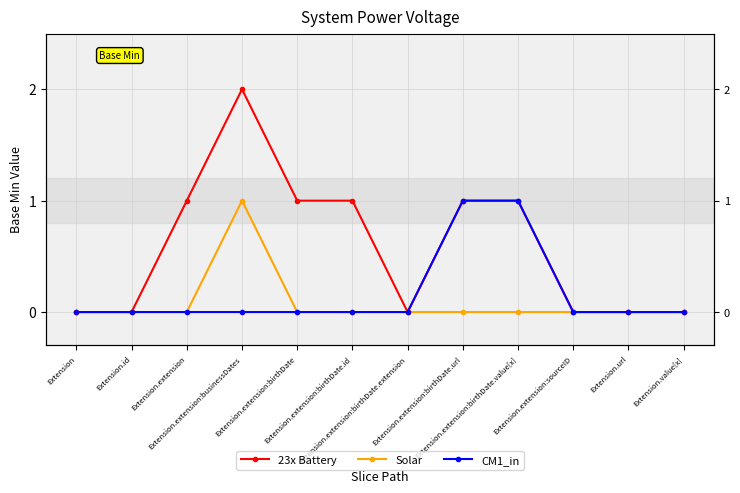

List the series in order of their overall mean, highest first.

23x Battery, CM1_in, Solar